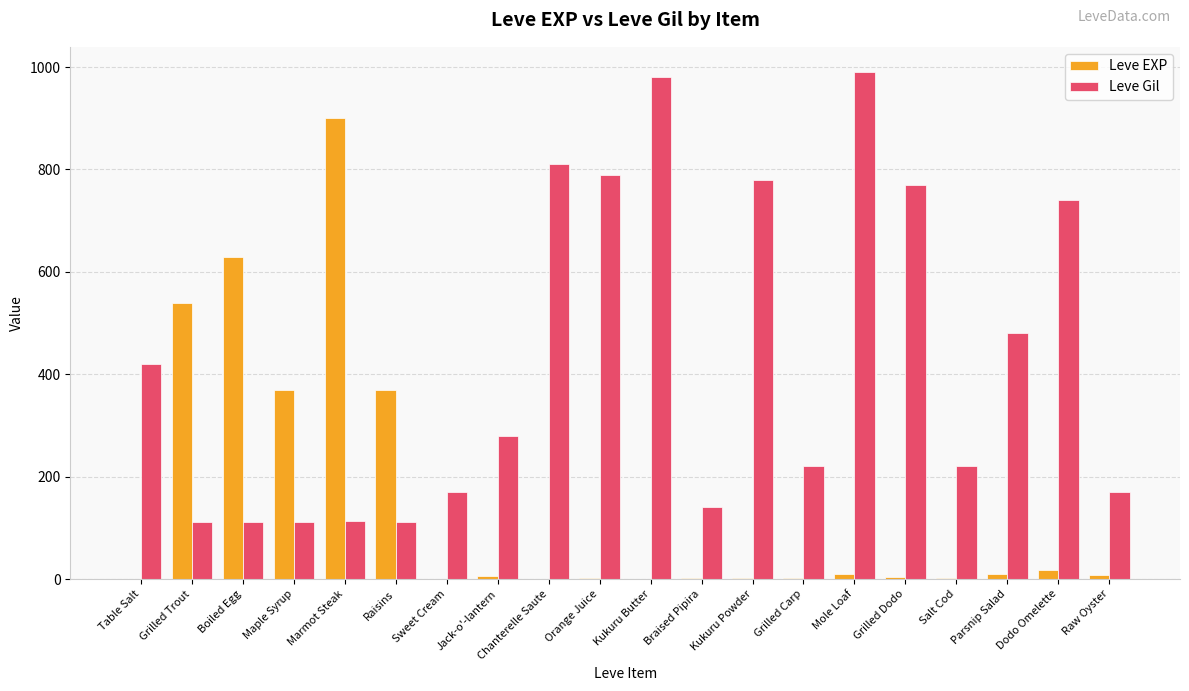

Which series has the largest total across all categories?

Leve Gil